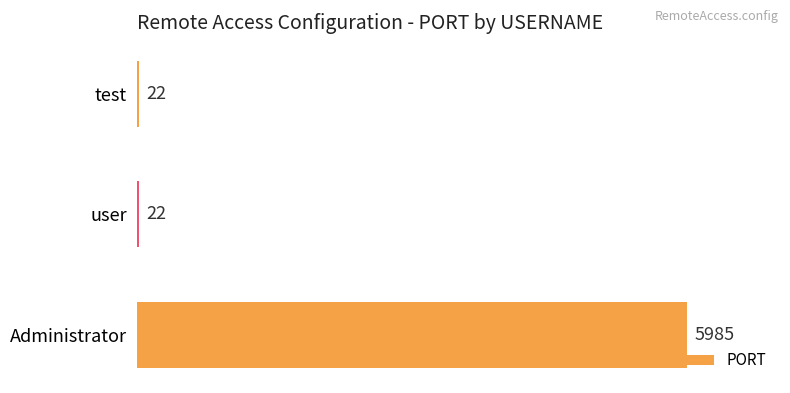

Reading top to bottom, extract all data points from this chart.

test=22	user=22	Administrator=5985